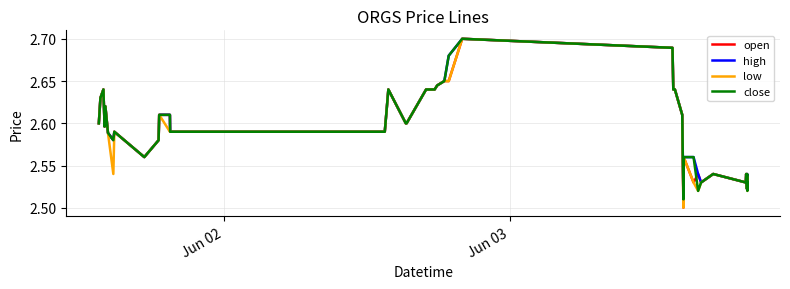

Rank the series by their maximum value, from lowest to highest.

open, high, low, close